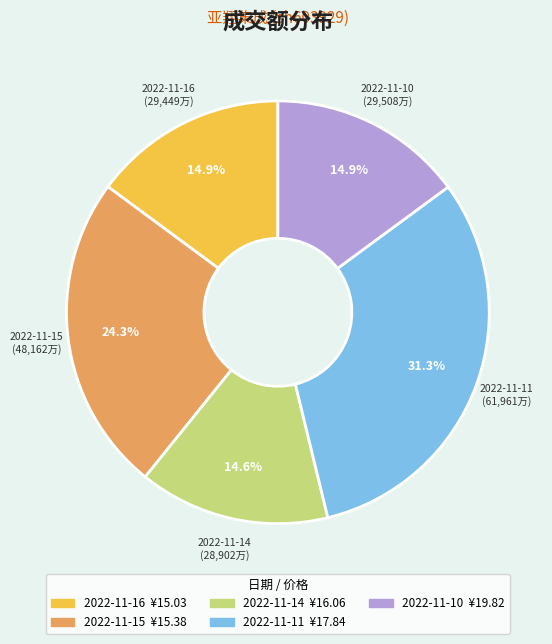

To the nearest percent, what is the average slice percentage?

20%